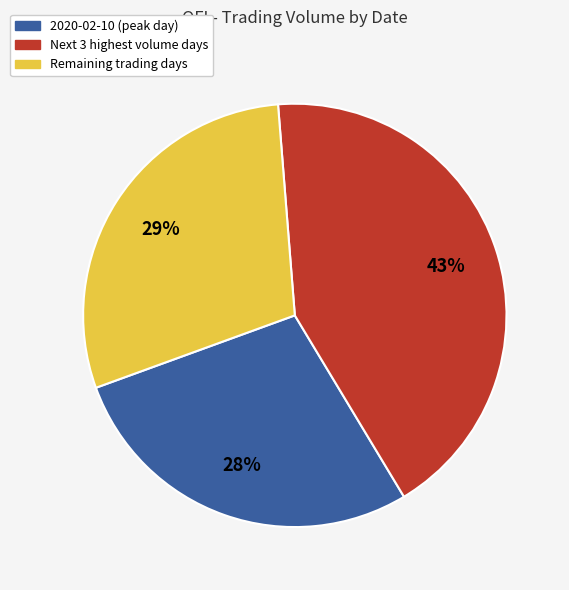

Does any single category account for the majority?

No